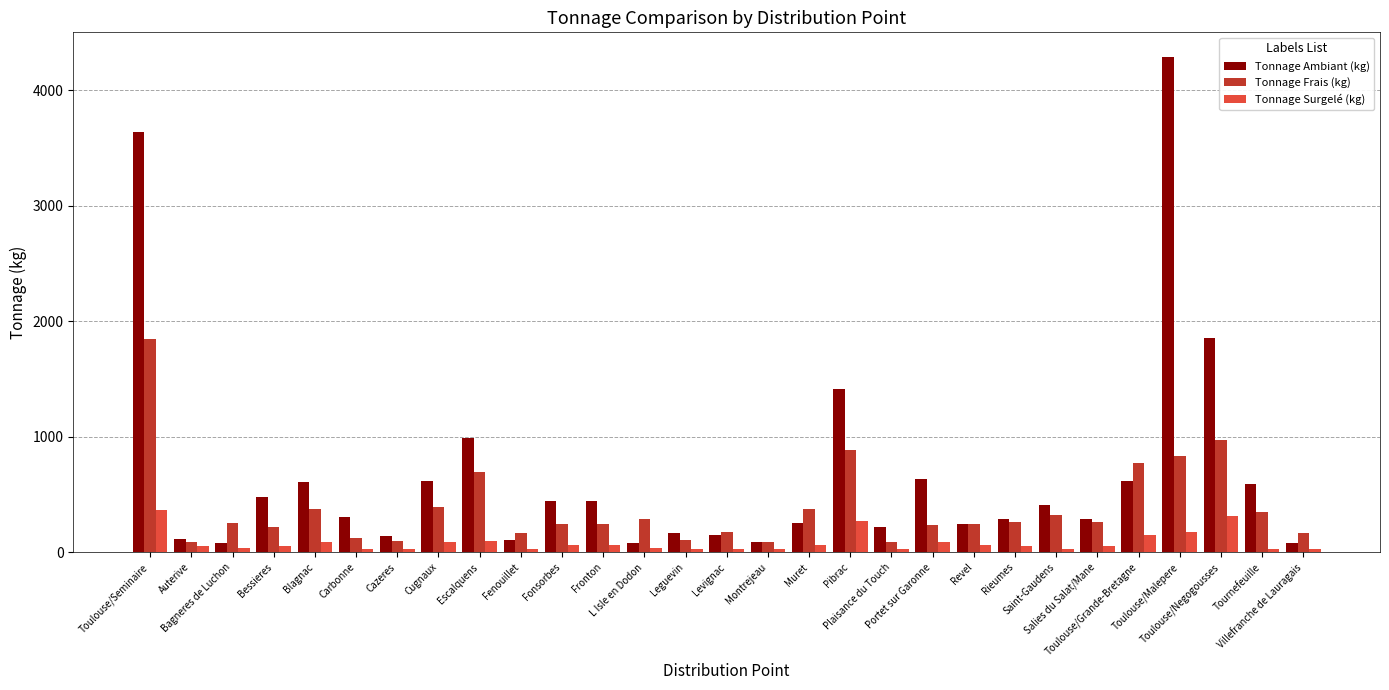

What is the difference between the highest and lowest values at Tournefeuille?

562